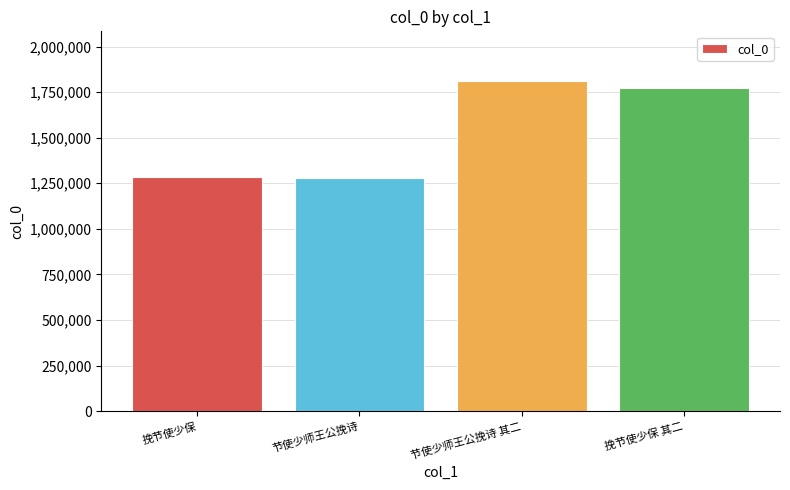

Count the number of categories in the chart.

4